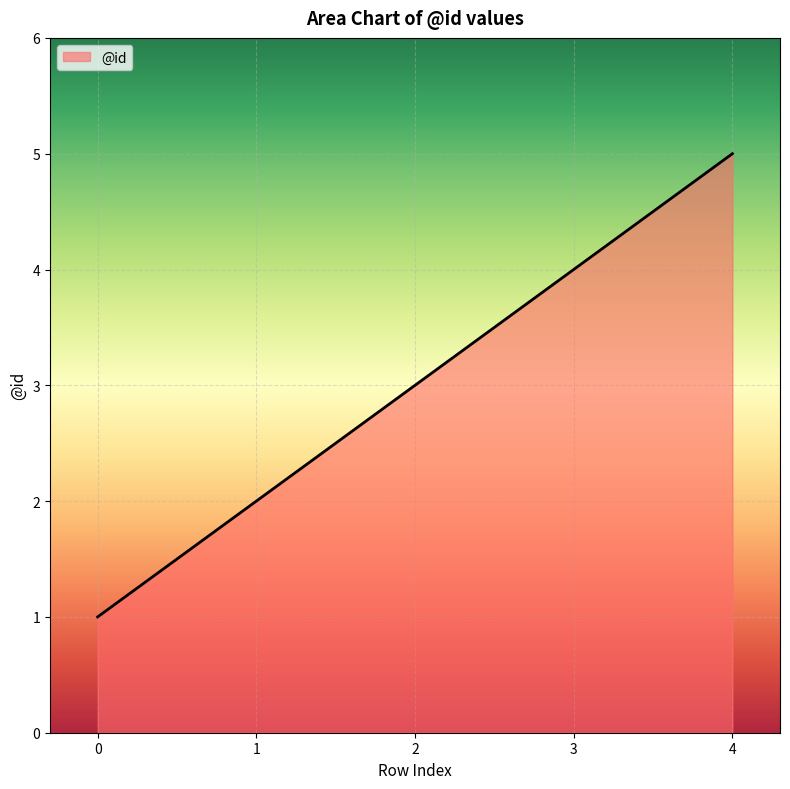

The chart shows a value of 2 at 3. True or false?

False